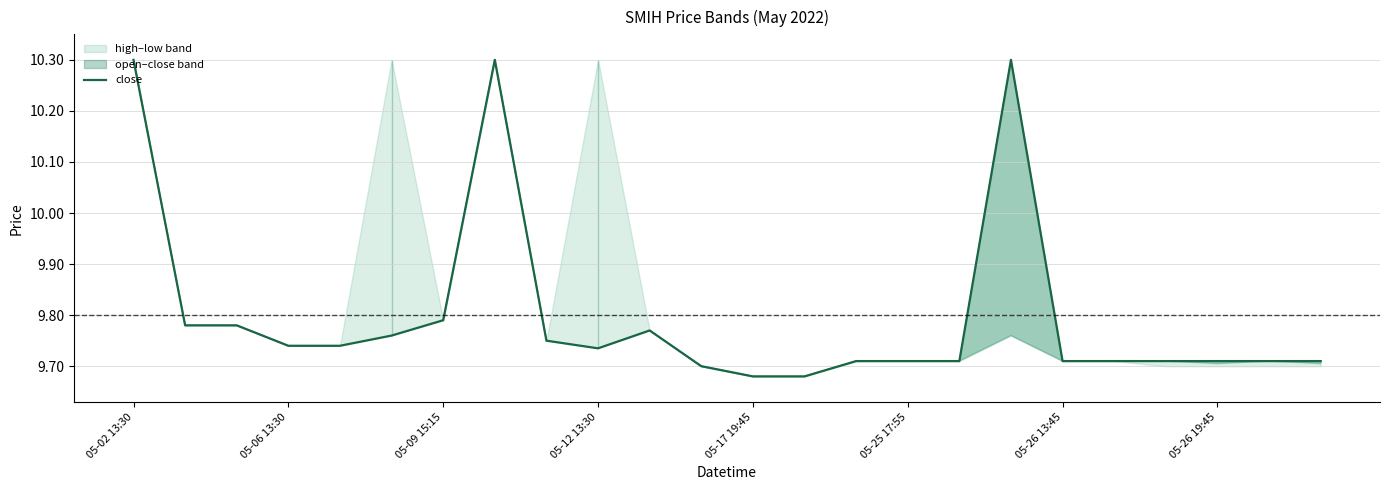

What is the average value?

9.8